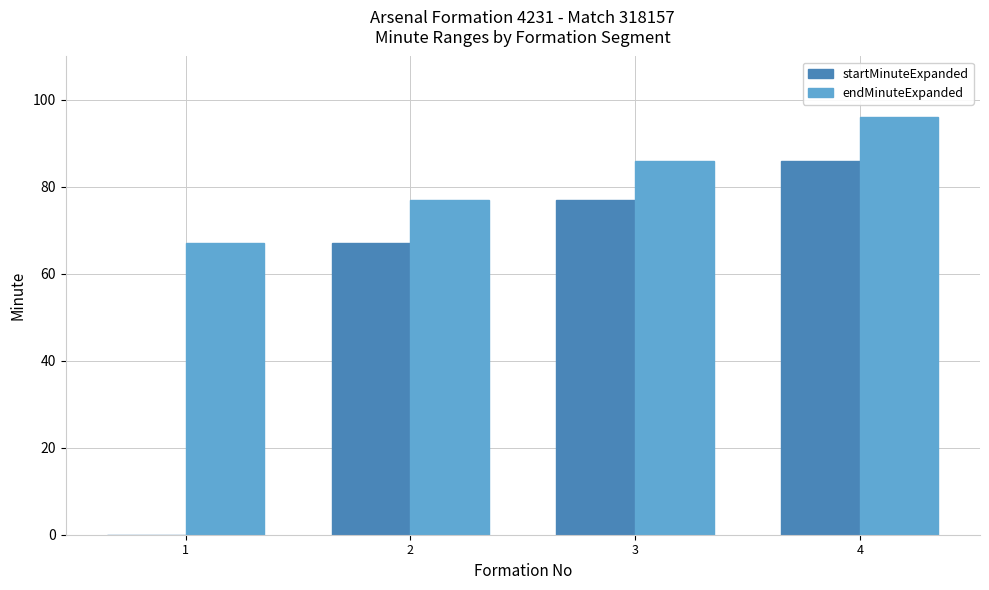

Does the chart contain stacked bars?

No